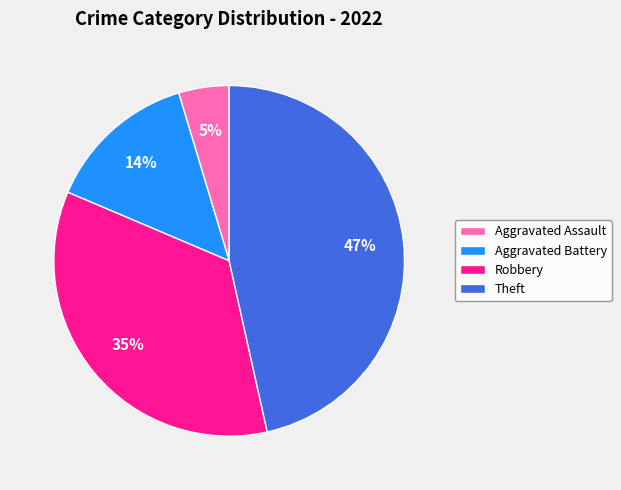

To the nearest percent, what is the difference between the Aggravated Battery and Theft slice percentages?

33%